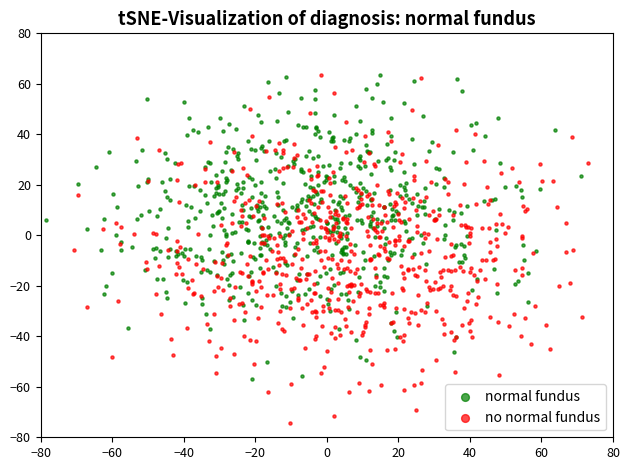

Which series has the widest spread of Y values?

no normal fundus